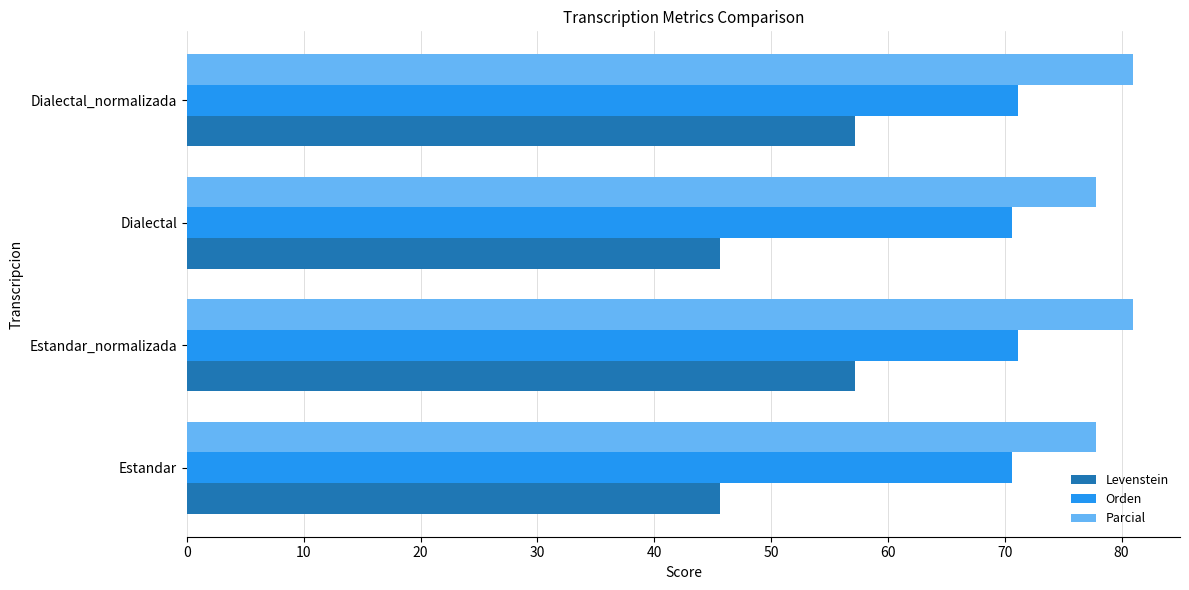

Is the value of Orden at Dialectal greater than the value of Parcial at Estandar?

No